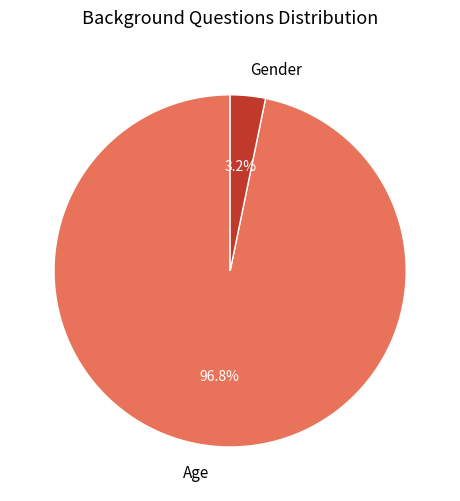

How many segments does this pie chart have?

2